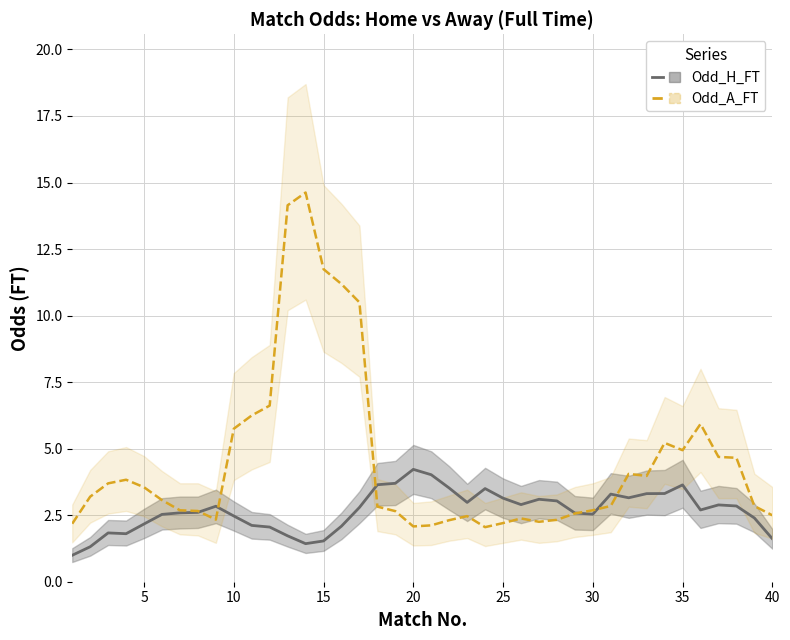

Which series has the largest total across all categories?

Odd_A_FT